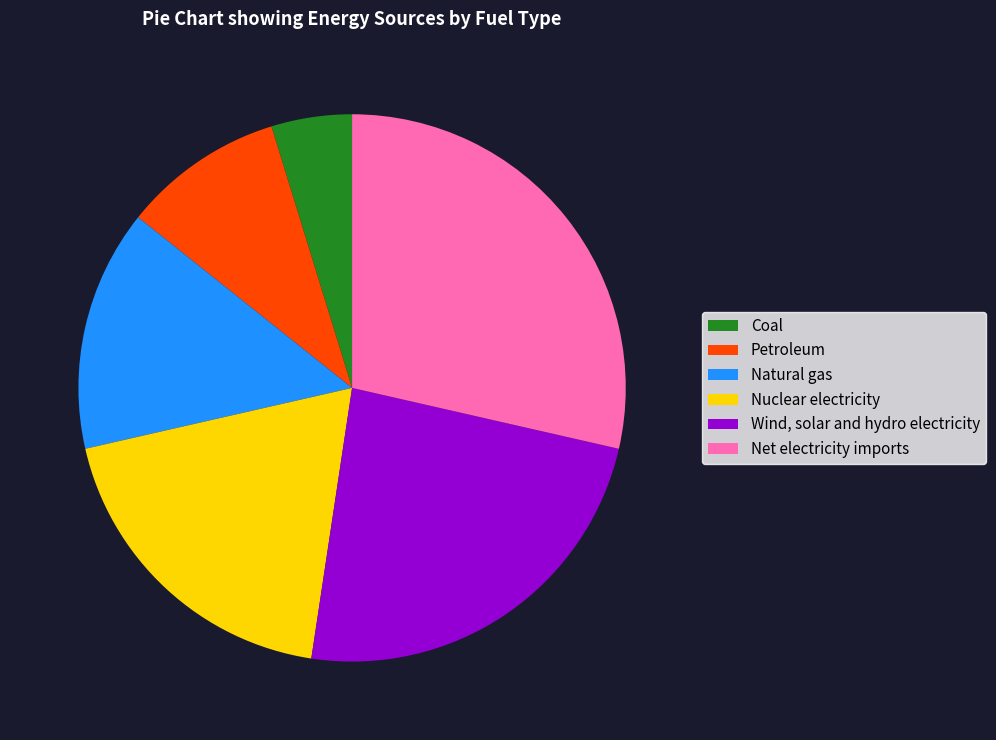

Rank the categories by value from lowest to highest.

Coal, Petroleum, Natural gas, Nuclear electricity, Wind, solar and hydro electricity, Net electricity imports